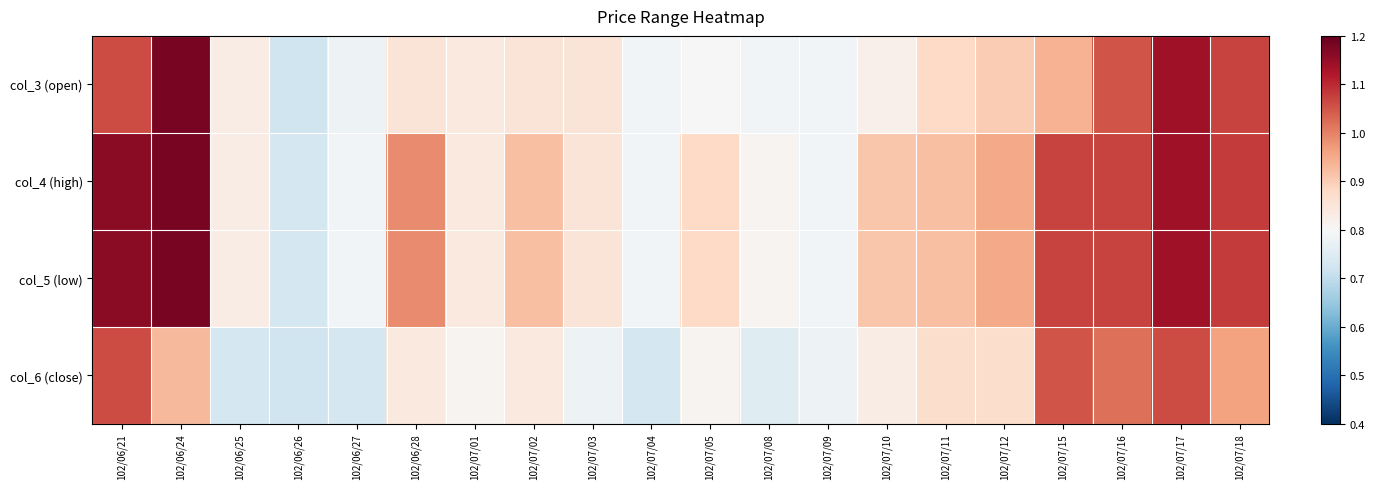

What is the smallest value displayed?

0.7